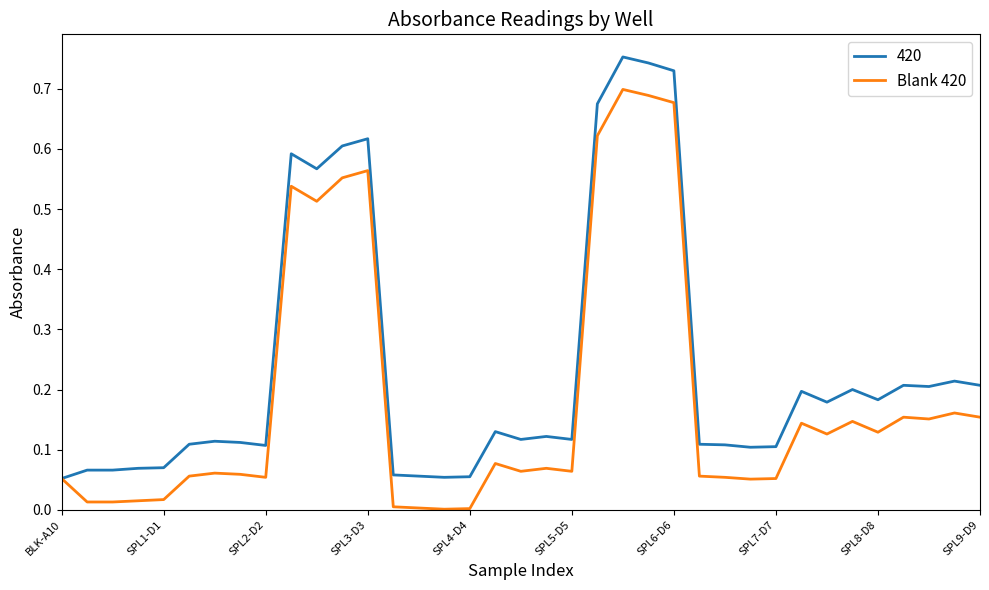

Which series has the largest total across all categories?

420